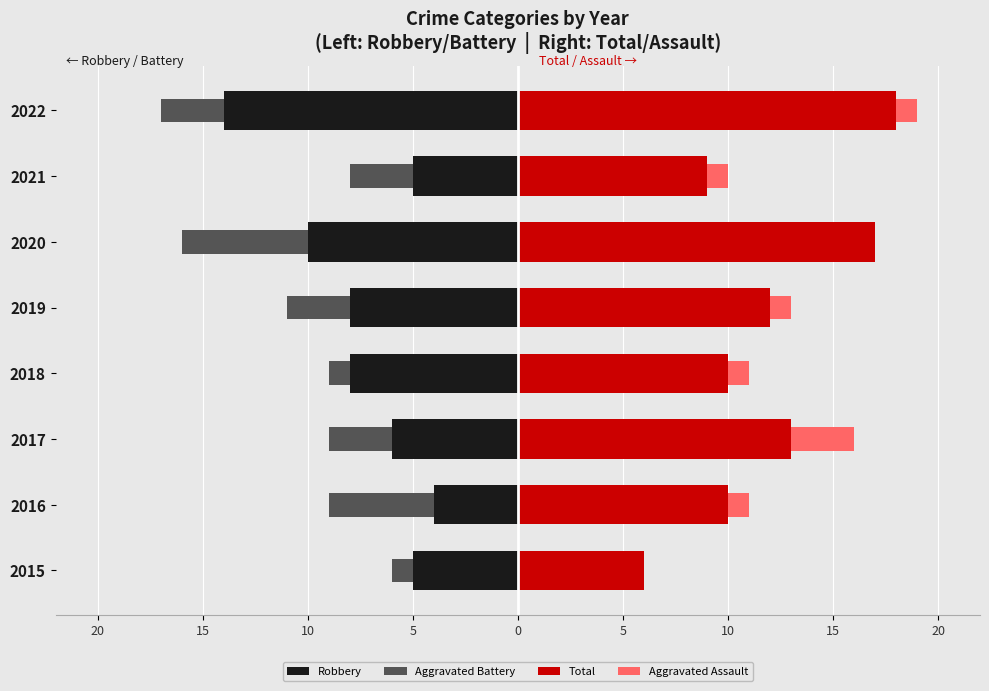

Reading left to right, transcribe all the data shown in this chart.

Robbery: -5	-4	-6	-8	-8	-10	-5	-14
Aggravated Battery: -1	-5	-3	-1	-3	-6	-3	-3
Total: 6	10	13	10	12	17	9	18
Aggravated Assault: 0	1	3	1	1	0	1	1